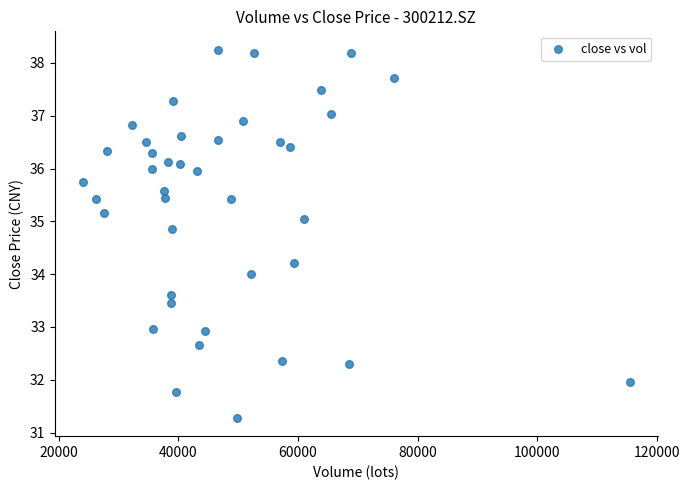

What is the range of X values (max minus min)?

91611.6